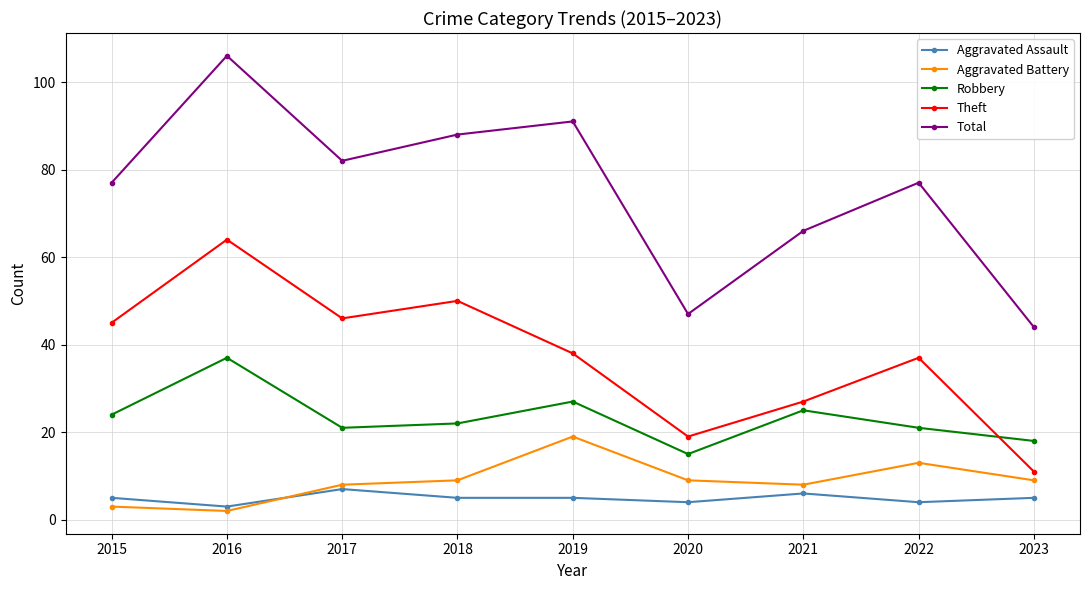

True or false: Aggravated Assault has a value of 5 at 2023.

True